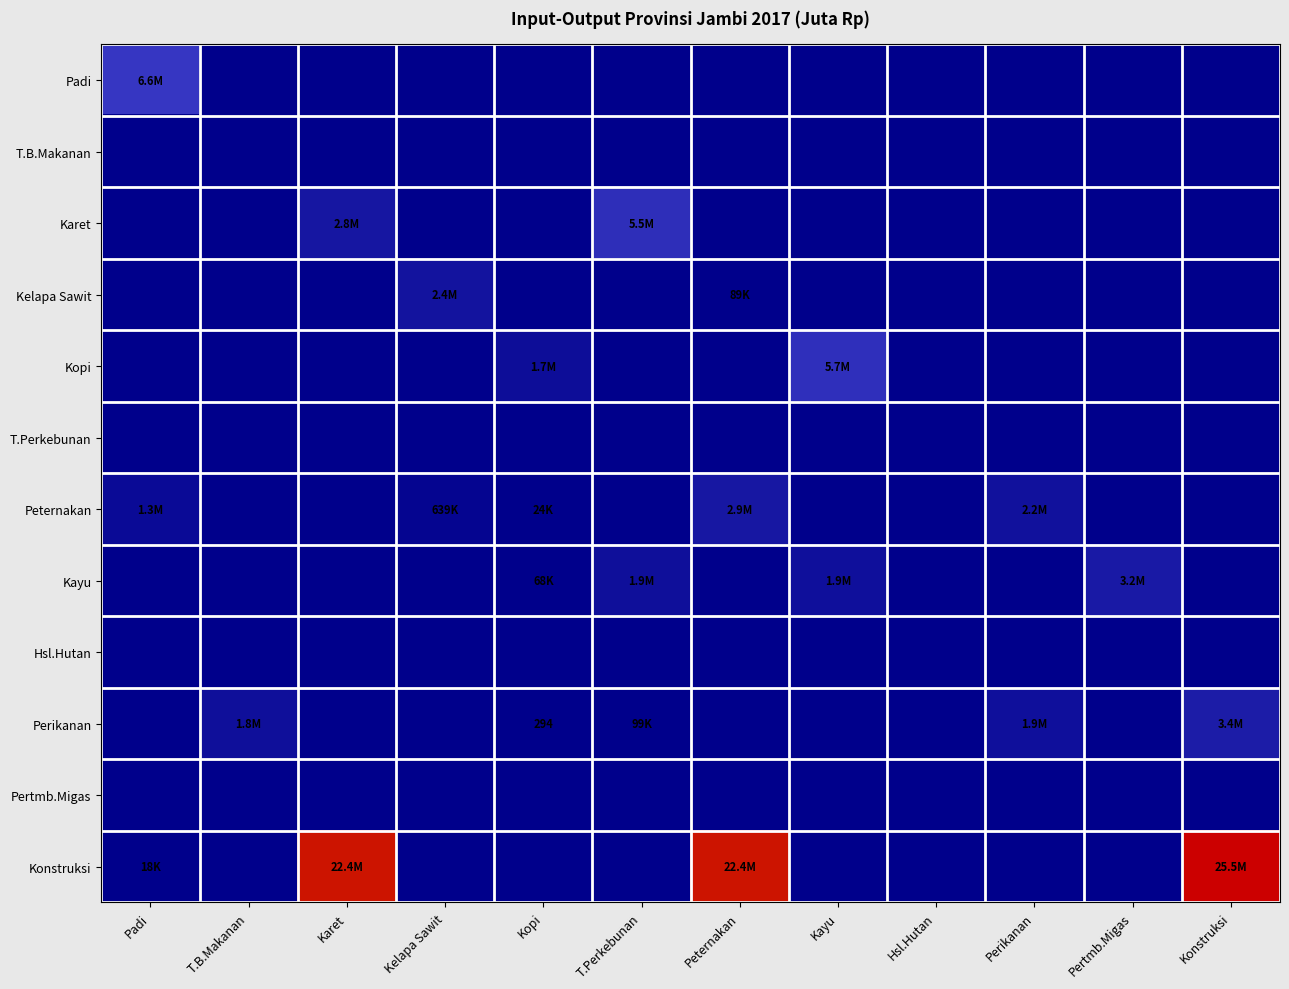

Rank the categories by Konstruksi value from highest to lowest.

Konstruksi, Peternakan, Karet, Padi, T.B.Makanan, Kelapa Sawit, Kopi, T.Perkebunan, Kayu, Hsl.Hutan, Perikanan, Pertmb.Migas